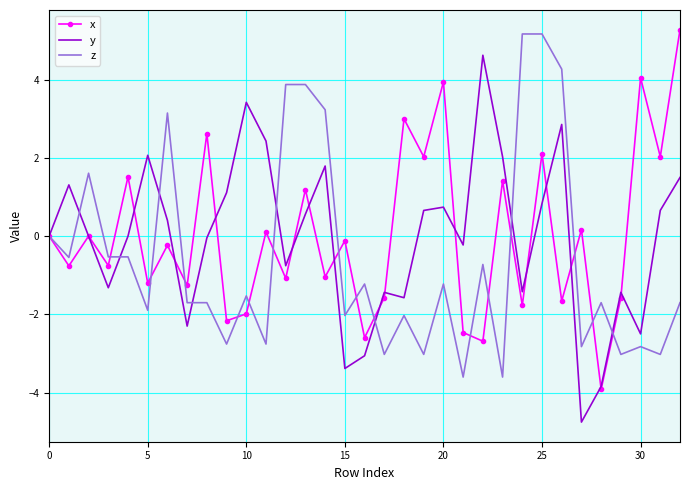

What is the minimum value shown in the chart?

-4.8